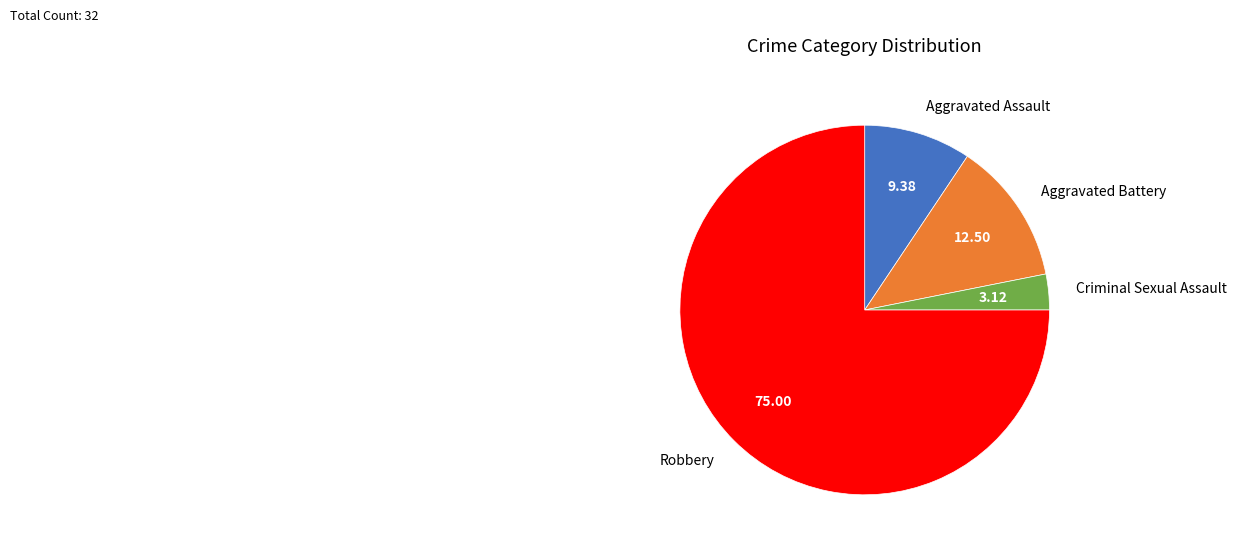

Count the number of slices in the pie.

4